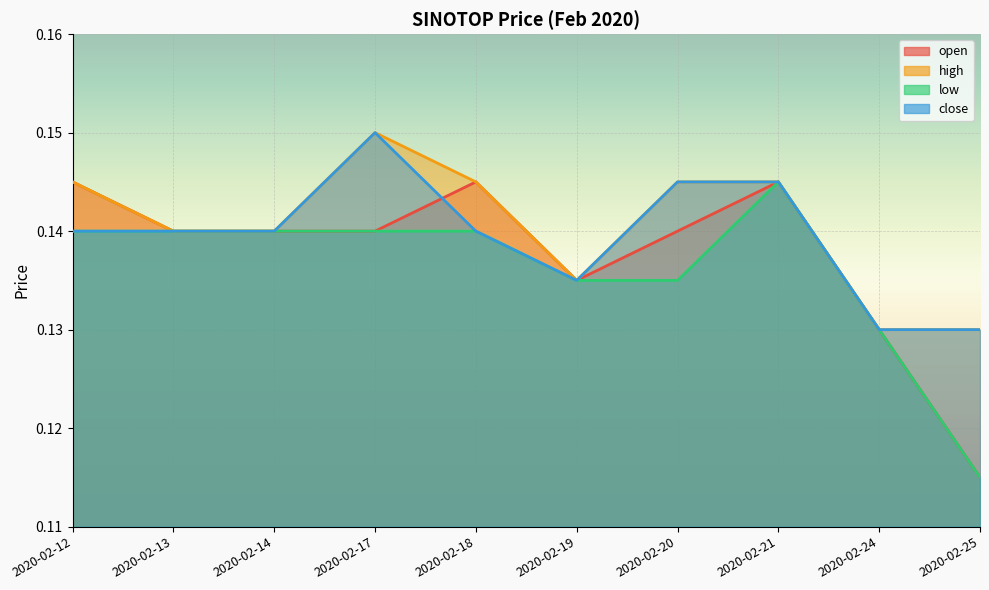

Does the chart display data point markers on the line(s)?

No